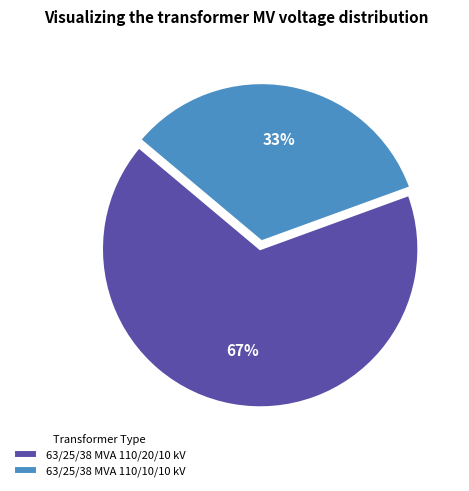

Which slice is the largest?

63/25/38 MVA 110/20/10 kV